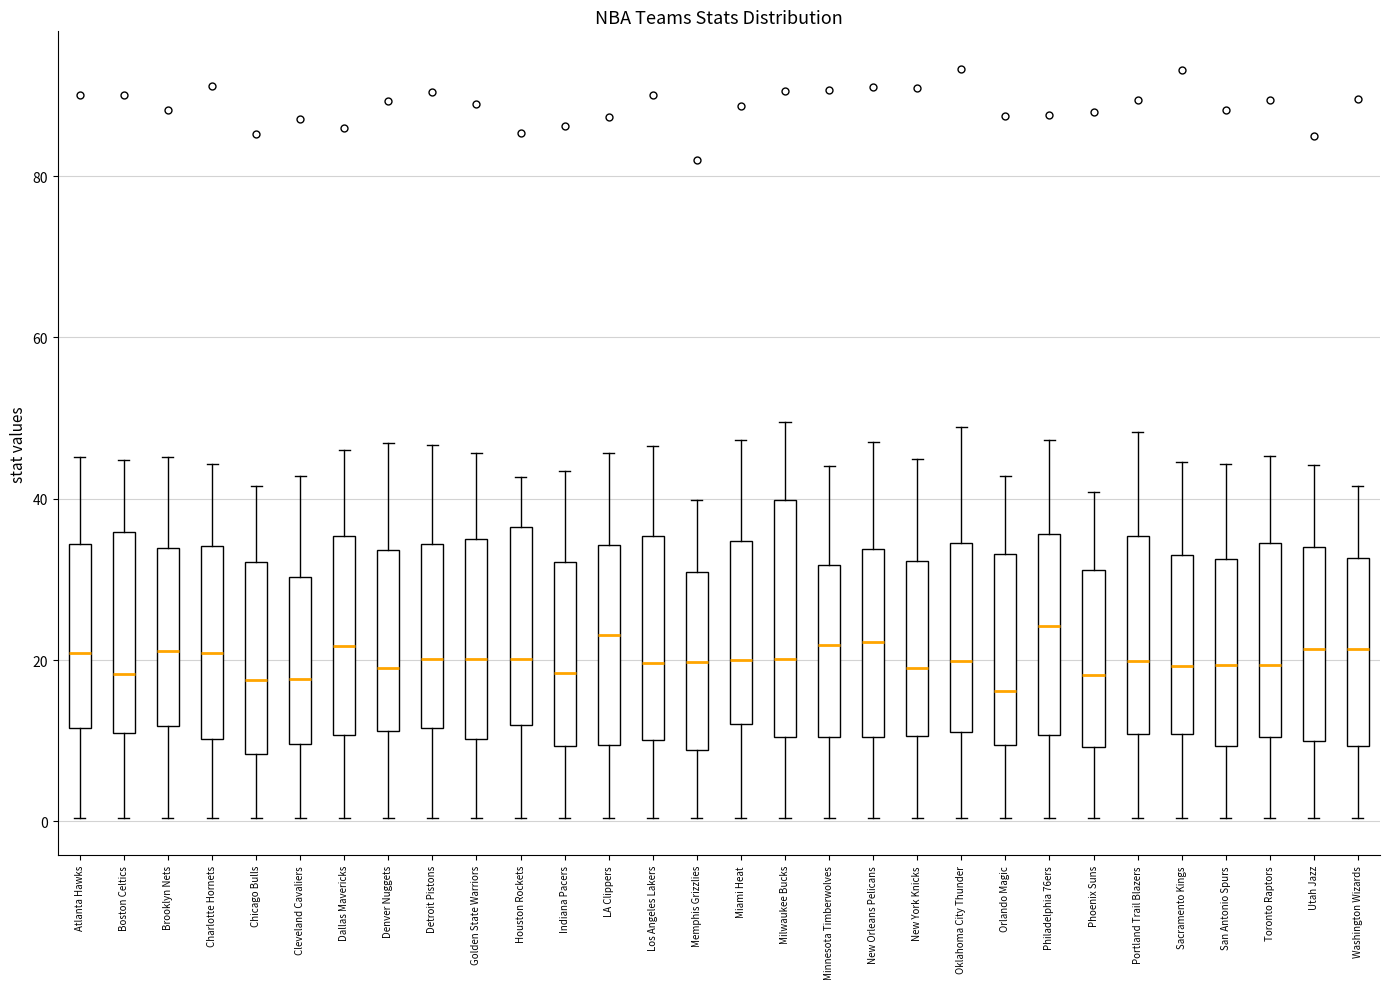

Reading left to right, read every box against the y-axis: the position of its median line, the range the box covers, and the ends of its whiskers. The values are not printed on the chart, so give them approximately, as read against the axis.

Atlanta Hawks: median 20, box 12 to 34, whiskers 0 to 46
Boston Celtics: median 18, box 10 to 36, whiskers 0 to 44
Brooklyn Nets: median 22, box 12 to 34, whiskers 0 to 46
Charlotte Hornets: median 20, box 10 to 34, whiskers 0 to 44
Chicago Bulls: median 18, box 8 to 32, whiskers 0 to 42
Cleveland Cavaliers: median 18, box 10 to 30, whiskers 0 to 42
Dallas Mavericks: median 22, box 10 to 36, whiskers 0 to 46
Denver Nuggets: median 20, box 12 to 34, whiskers 0 to 46
Detroit Pistons: median 20, box 12 to 34, whiskers 0 to 46
Golden State Warriors: median 20, box 10 to 36, whiskers 0 to 46
Houston Rockets: median 20, box 12 to 36, whiskers 0 to 42
Indiana Pacers: median 18, box 10 to 32, whiskers 0 to 44
LA Clippers: median 24, box 10 to 34, whiskers 0 to 46
Los Angeles Lakers: median 20, box 10 to 36, whiskers 0 to 46
Memphis Grizzlies: median 20, box 8 to 30, whiskers 0 to 40
Miami Heat: median 20, box 12 to 34, whiskers 0 to 48
Milwaukee Bucks: median 20, box 10 to 40, whiskers 0 to 50
Minnesota Timberwolves: median 22, box 10 to 32, whiskers 0 to 44
New Orleans Pelicans: median 22, box 10 to 34, whiskers 0 to 48
New York Knicks: median 20, box 10 to 32, whiskers 0 to 44
Oklahoma City Thunder: median 20, box 12 to 34, whiskers 0 to 48
Orlando Magic: median 16, box 10 to 34, whiskers 0 to 42
Philadelphia 76ers: median 24, box 10 to 36, whiskers 0 to 48
Phoenix Suns: median 18, box 10 to 32, whiskers 0 to 40
Portland Trail Blazers: median 20, box 10 to 36, whiskers 0 to 48
Sacramento Kings: median 20, box 10 to 34, whiskers 0 to 44
San Antonio Spurs: median 20, box 10 to 32, whiskers 0 to 44
Toronto Raptors: median 20, box 10 to 34, whiskers 0 to 46
Utah Jazz: median 22, box 10 to 34, whiskers 0 to 44
Washington Wizards: median 22, box 10 to 32, whiskers 0 to 42